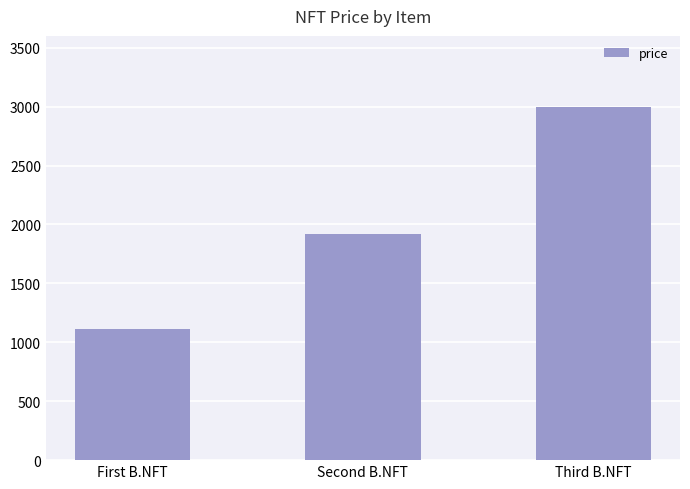

The chart shows a value of 2999 at Third B.NFT. True or false?

True